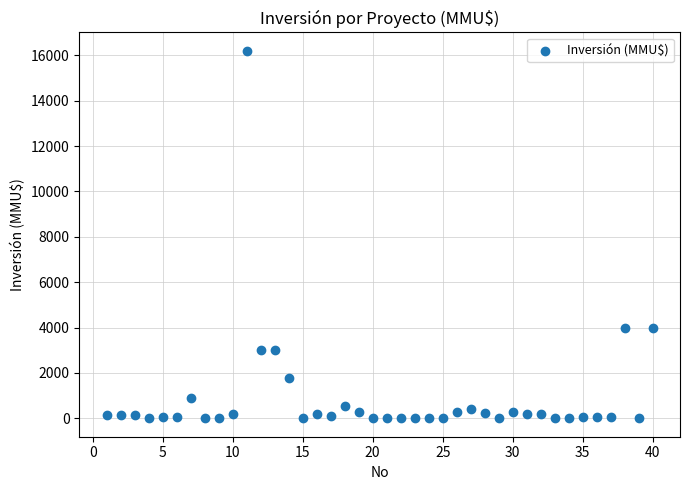

What is the range of X values (max minus min)?

39